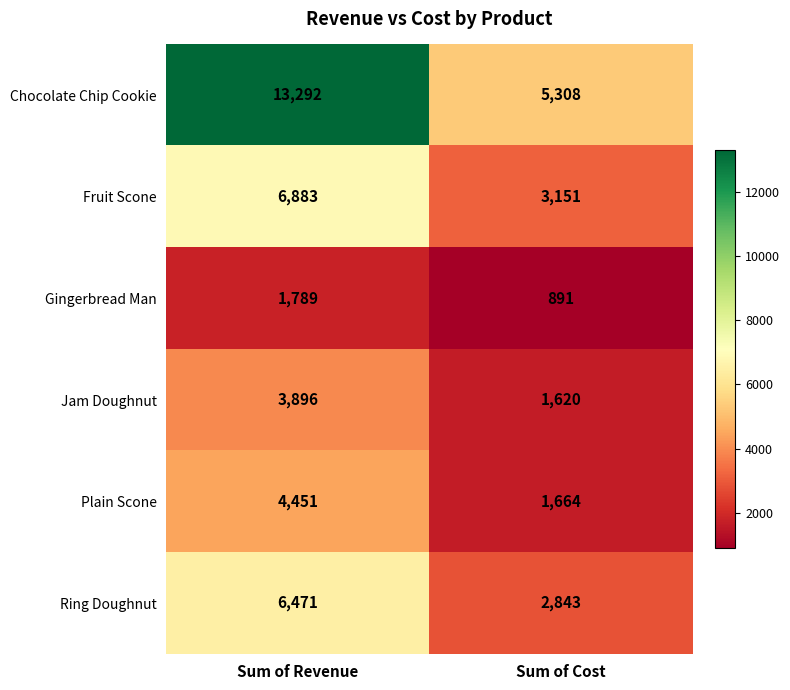

What is the sum of the Gingerbread Man values at Sum of Revenue and Sum of Cost?

2680